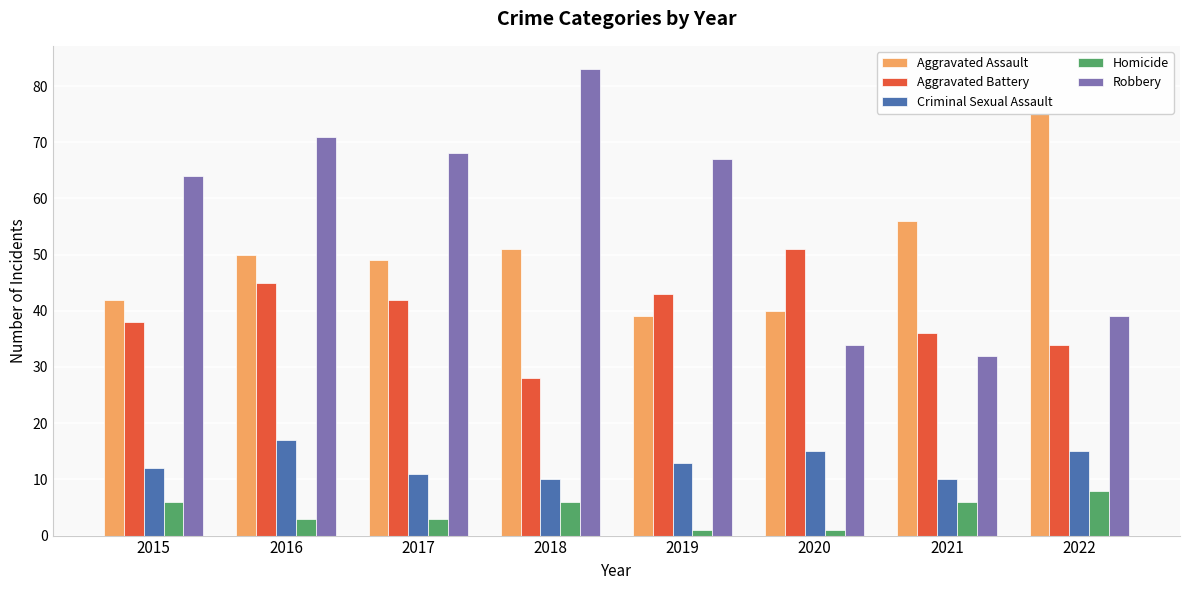

What is the approximate value of Homicide at 2020?

1